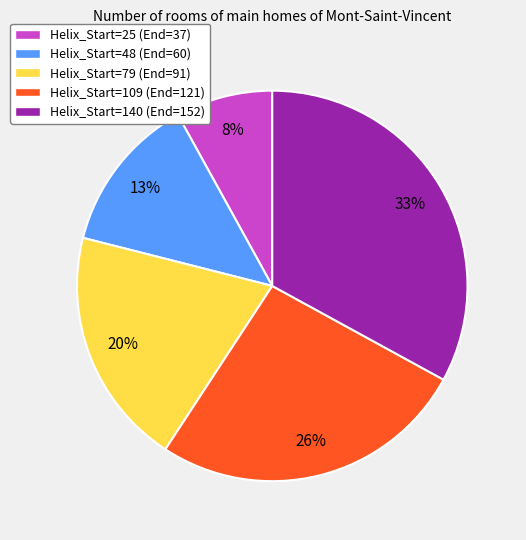

Rank the categories by value from lowest to highest.

Helix_Start=25, Helix_Start=48, Helix_Start=79, Helix_Start=109, Helix_Start=140